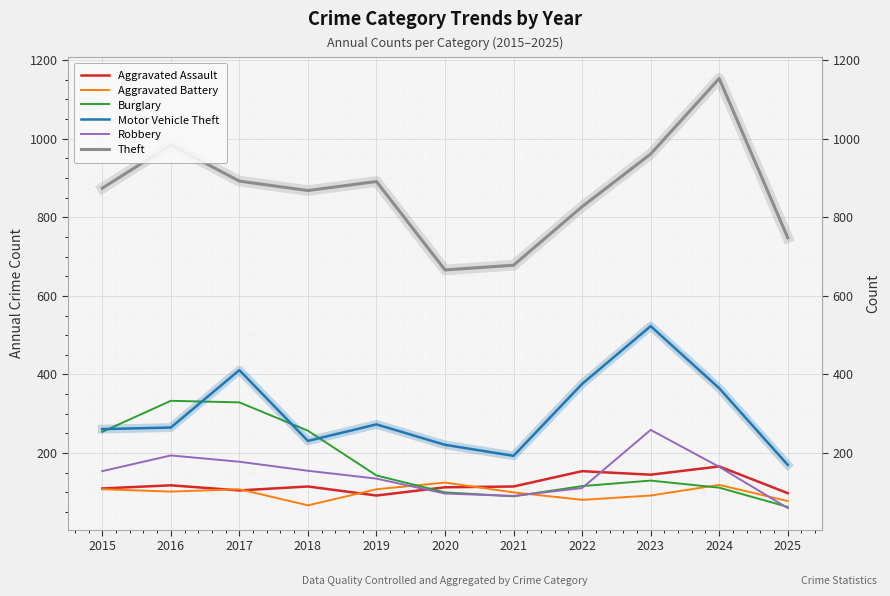

At which label does Motor Vehicle Theft reach its minimum?

2025